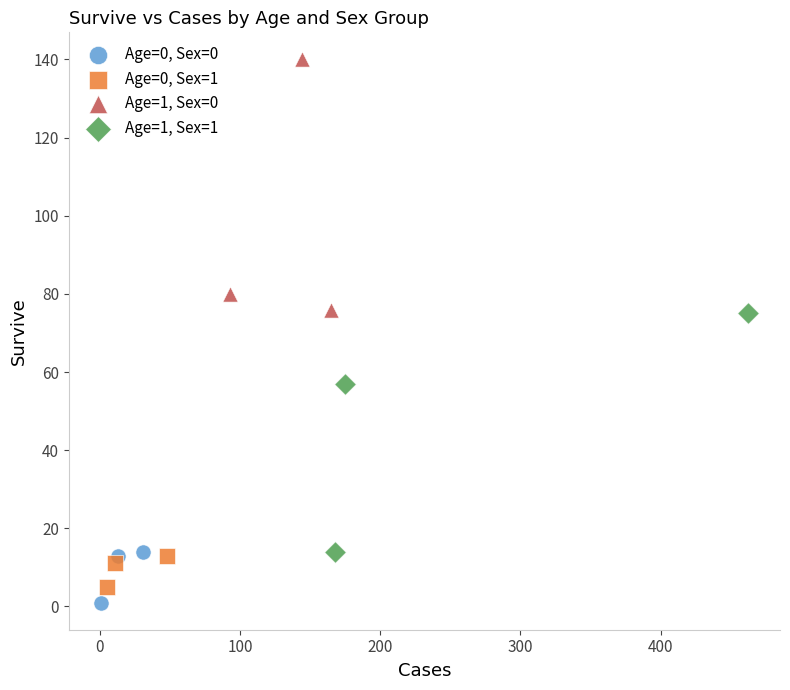

What are all the series names shown in the legend?

Age=0, Sex=0, Age=0, Sex=1, Age=1, Sex=0, Age=1, Sex=1